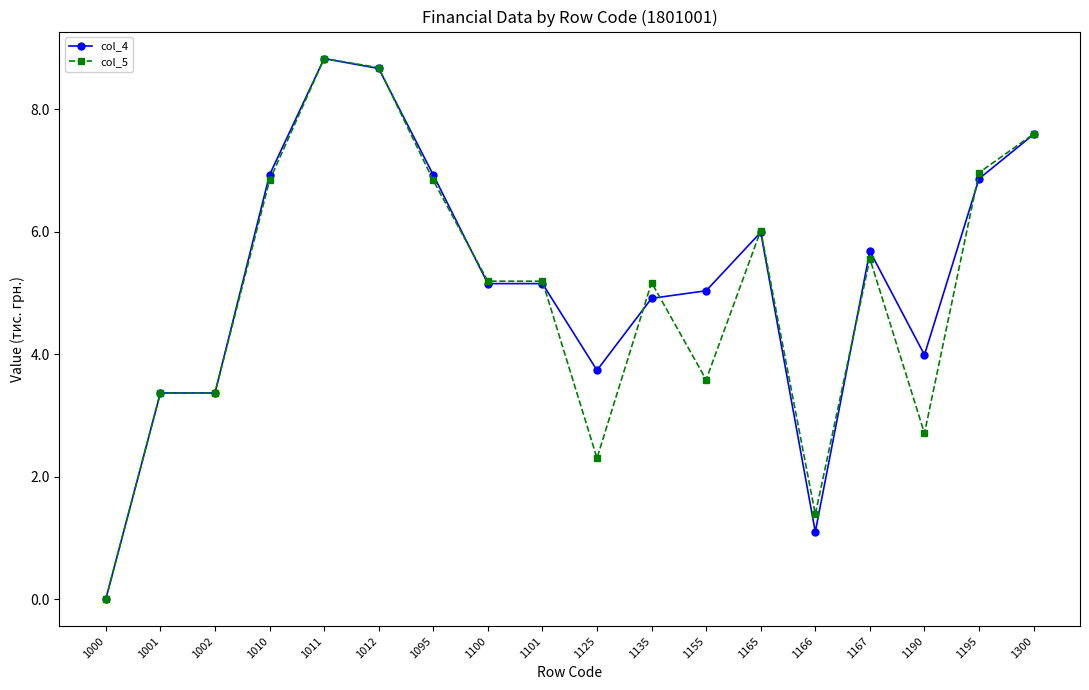

The value of col_4 at 1166 is 1.1. True or false?

True